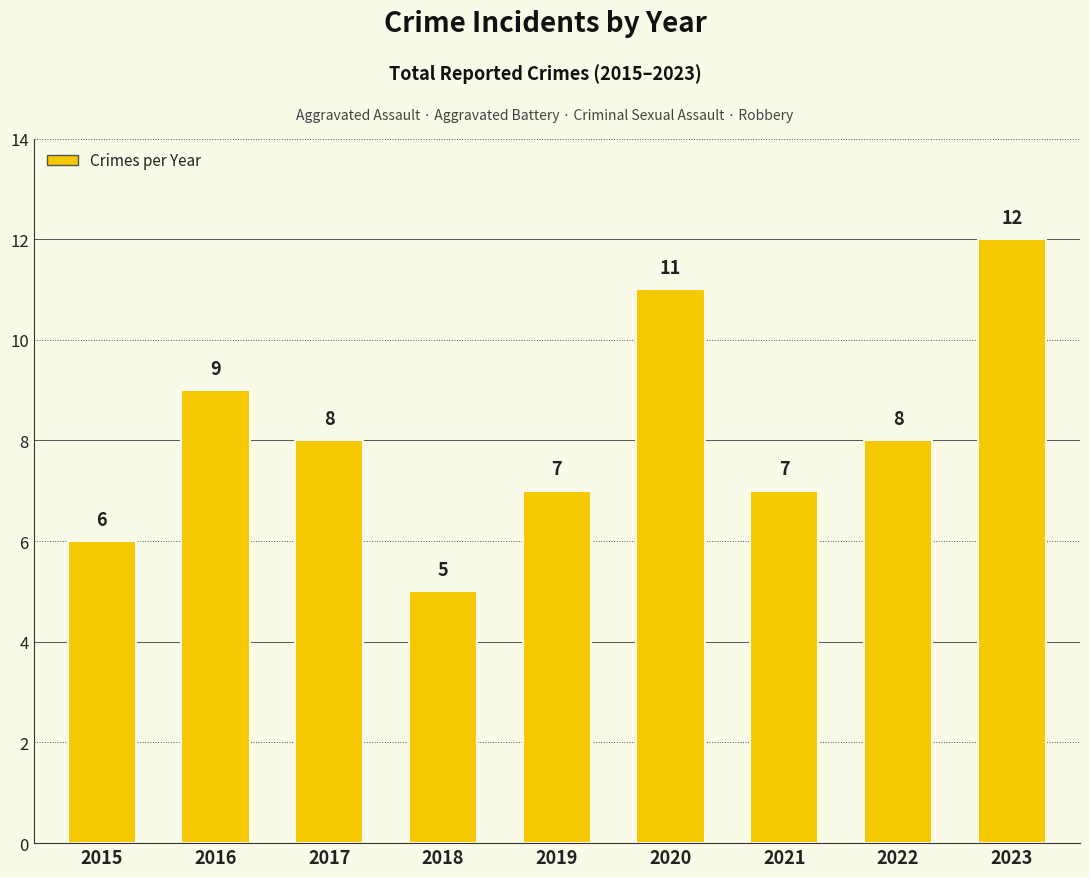

What is the smallest value displayed?

5